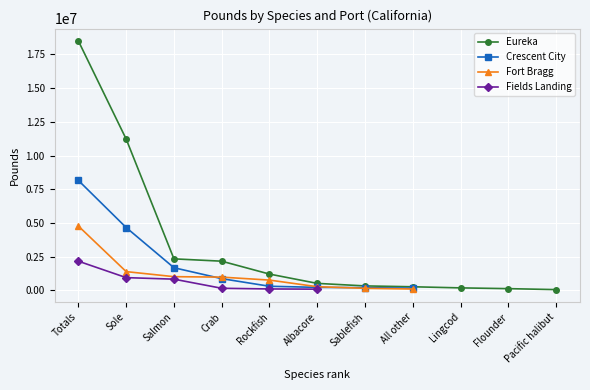

What is the label of the 9th point from the right?

Salmon